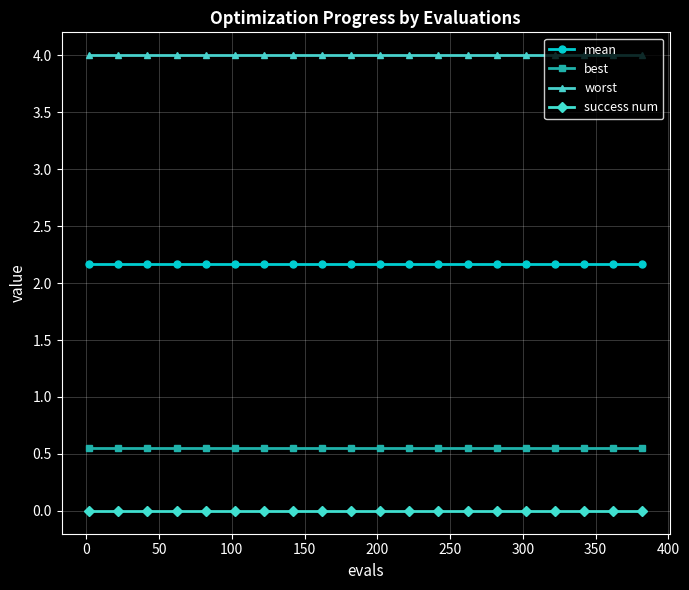

What is the value of the worst point at the 13th from the left?

4.0